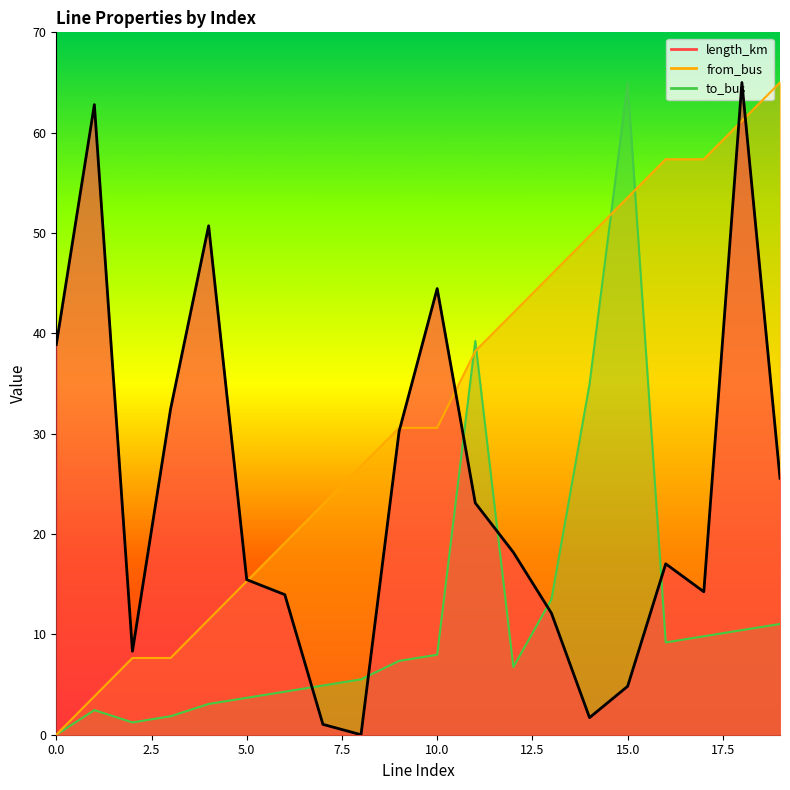

Rank the series at 6 from highest to lowest value.

from_bus, length_km, to_bus